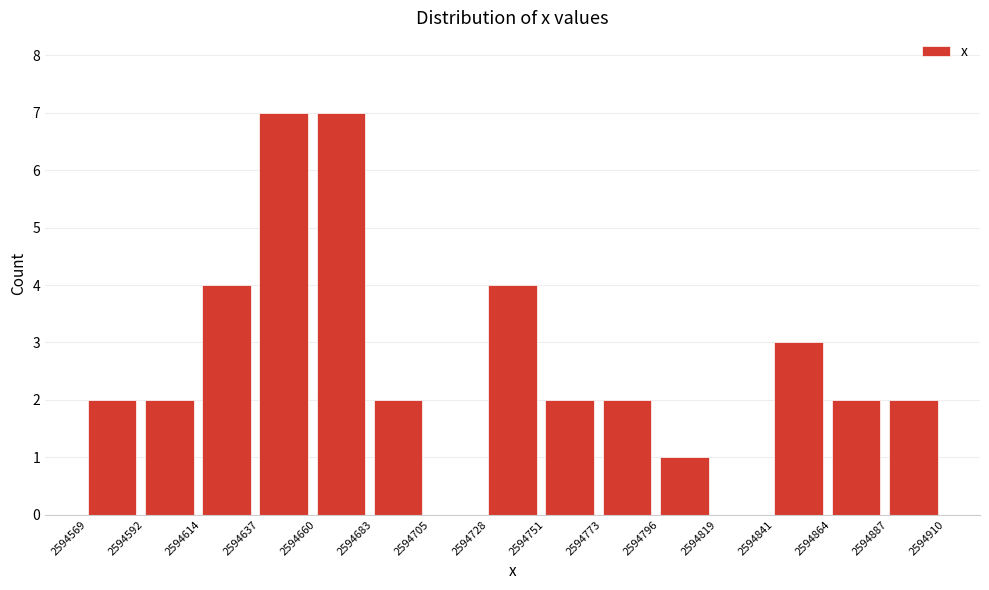

What is the height of the bar covering 2594637 to 2594660 on the x-axis? The values are not printed on the chart, so give them approximately, as read against the axis.

7